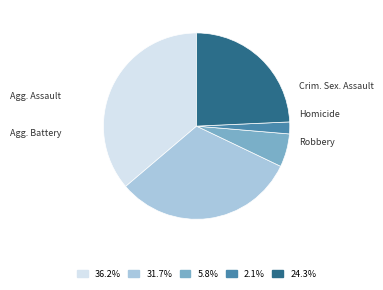

Does any single category account for the majority?

No